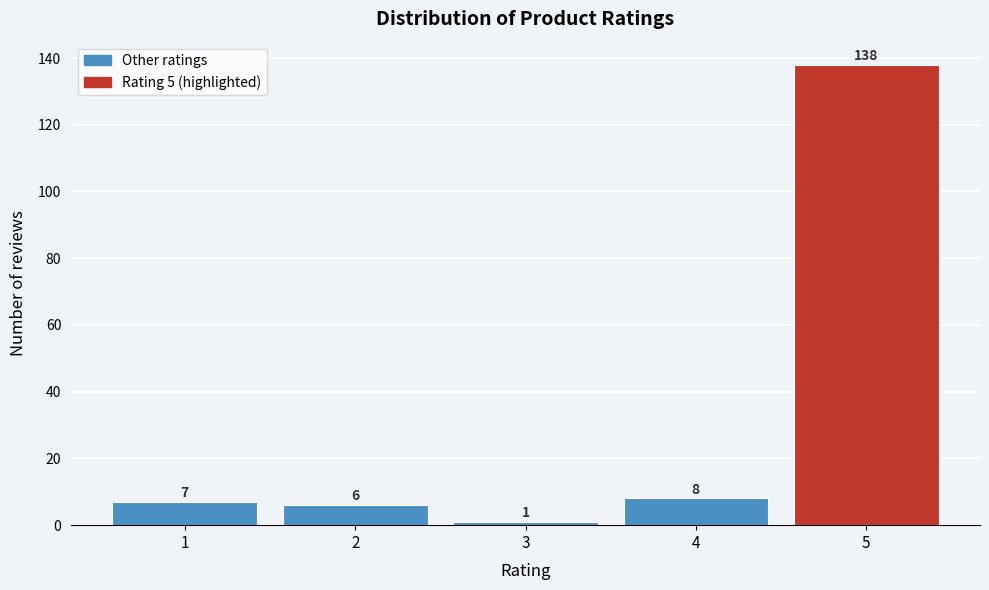

Reading right to left, list all the values displayed in this chart.

5=138	4=8	3=1	2=6	1=7